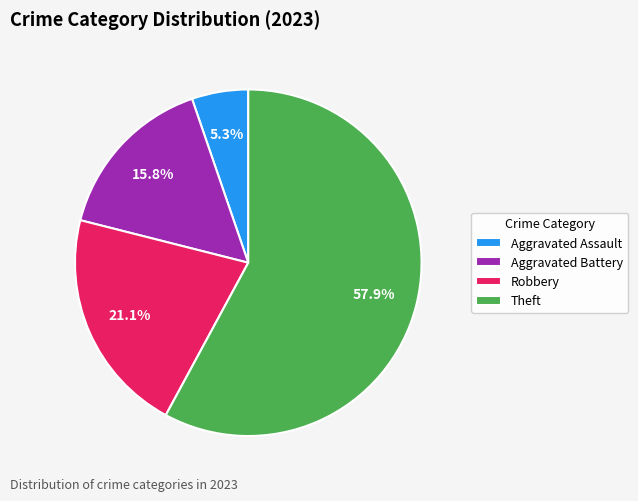

Which category has the biggest portion of the pie?

Theft